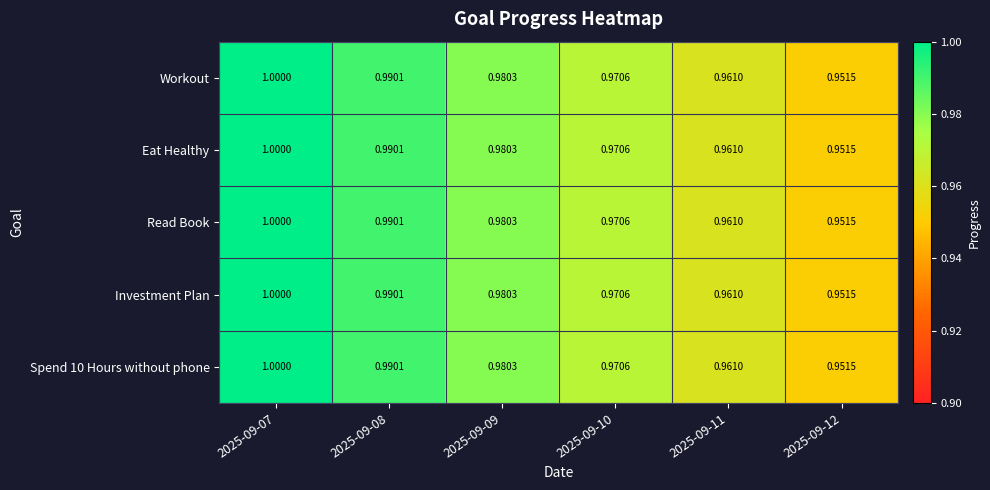

How many series are shown in this chart?

5